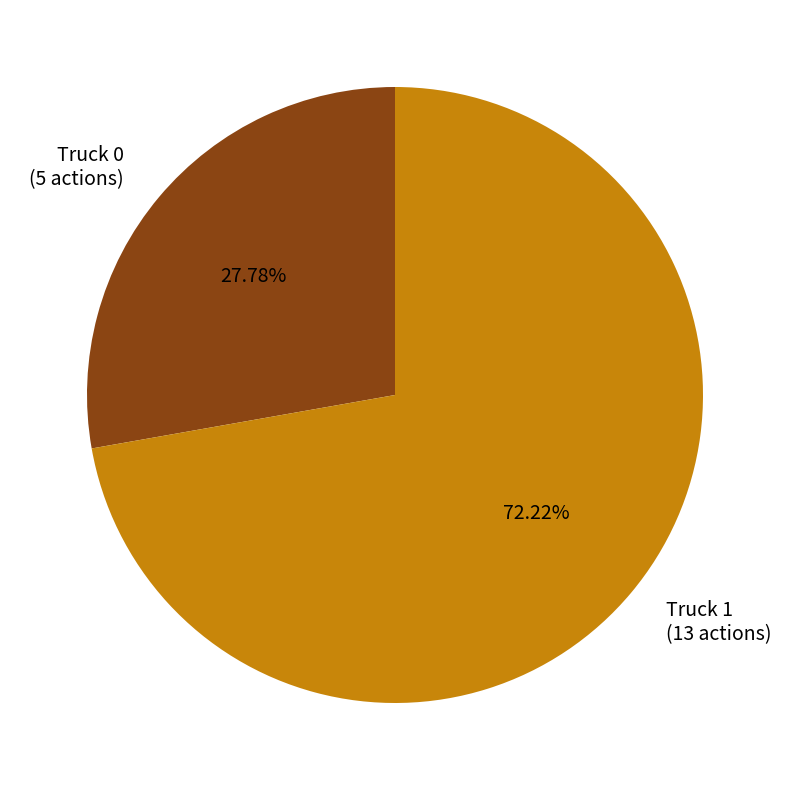

Count the number of slices in the pie.

2